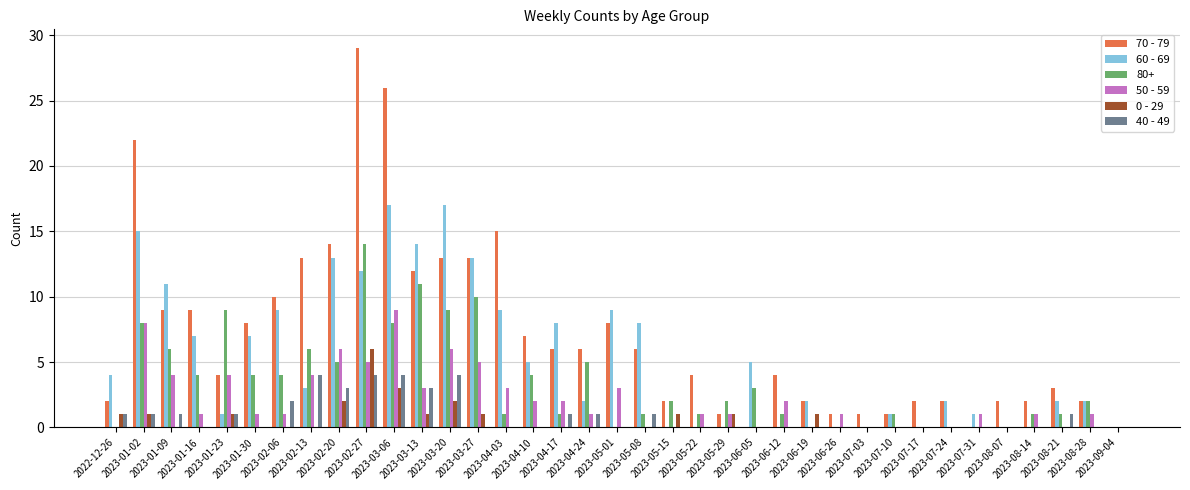

The value of 70 - 79 at 2023-04-17 is 2. True or false?

False